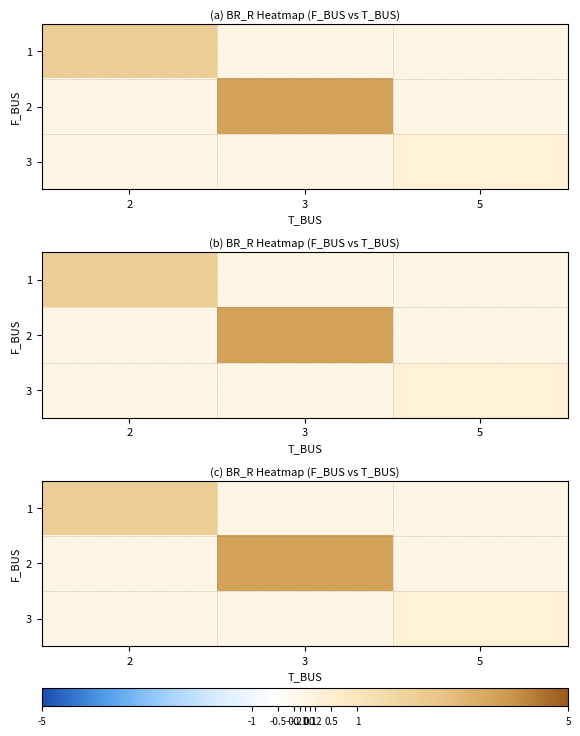

How many positive values does the 3 series have?

1